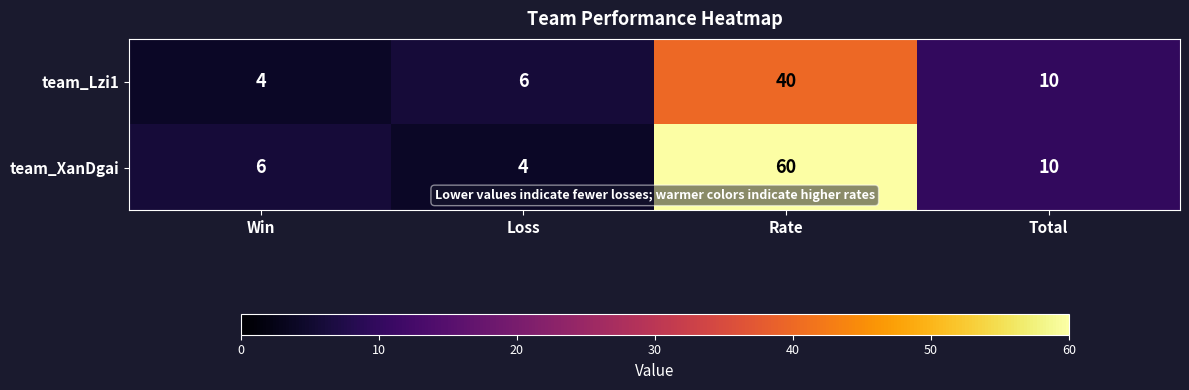

What is the difference between the maximum and minimum values in the team_Lzi1 series?

36